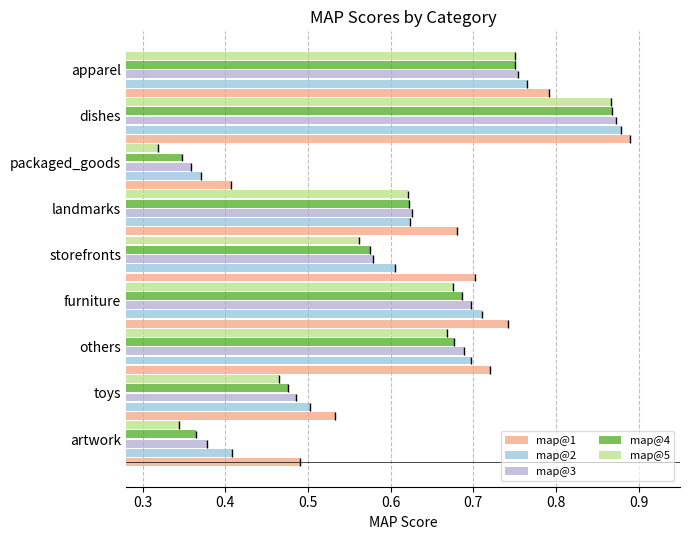

Are the bars horizontal?

Yes